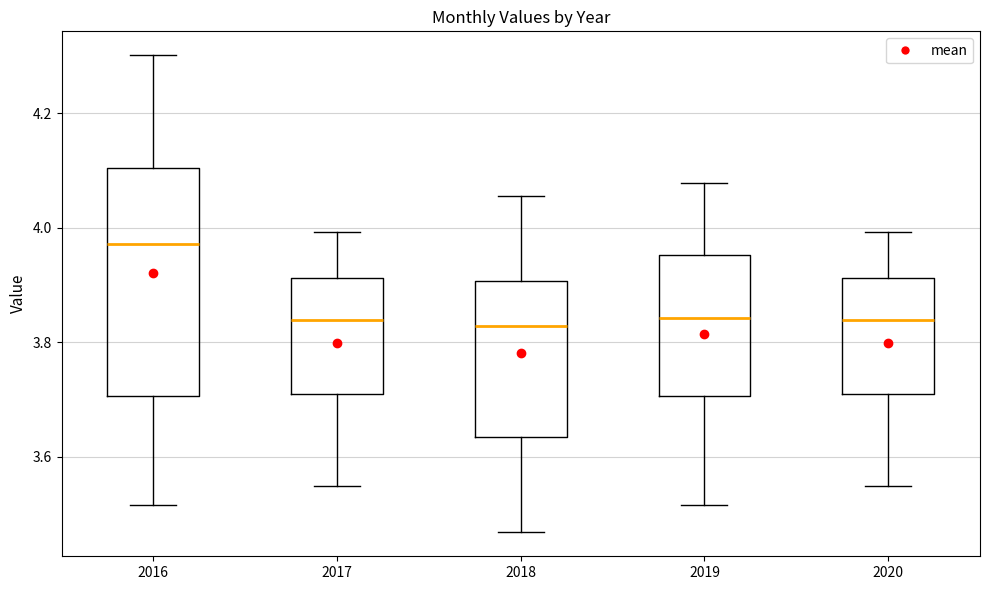

Which box's median line is the highest?

2016